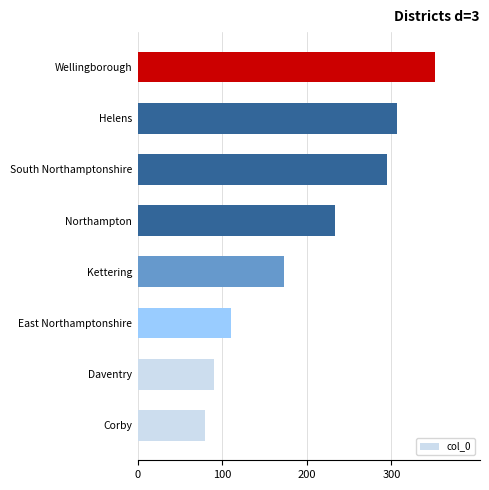

What is the difference between the maximum and second lowest values?

262